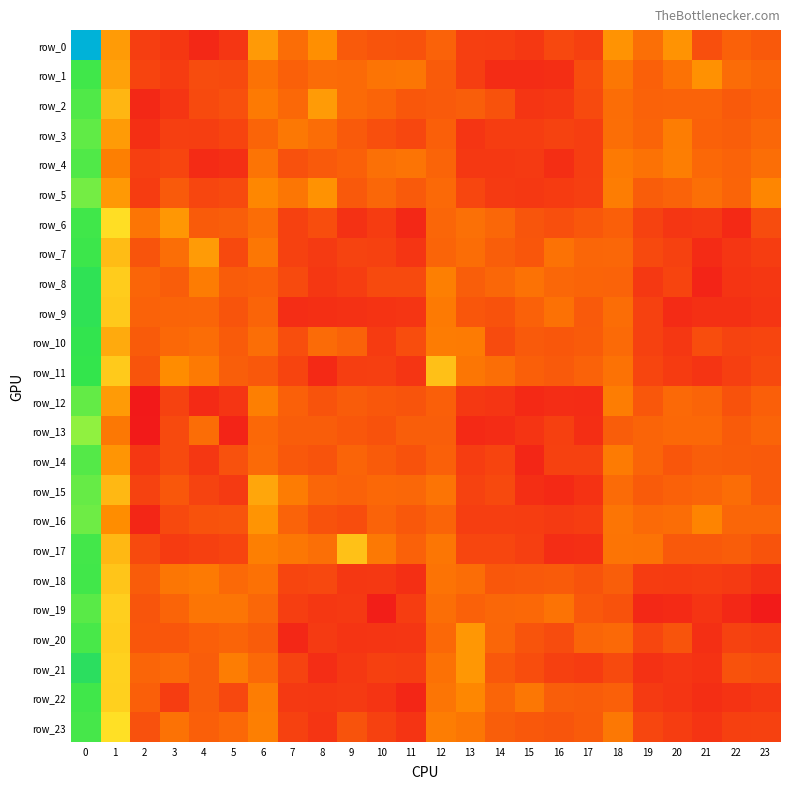

How many row_10 values are between 0 and 1?

24